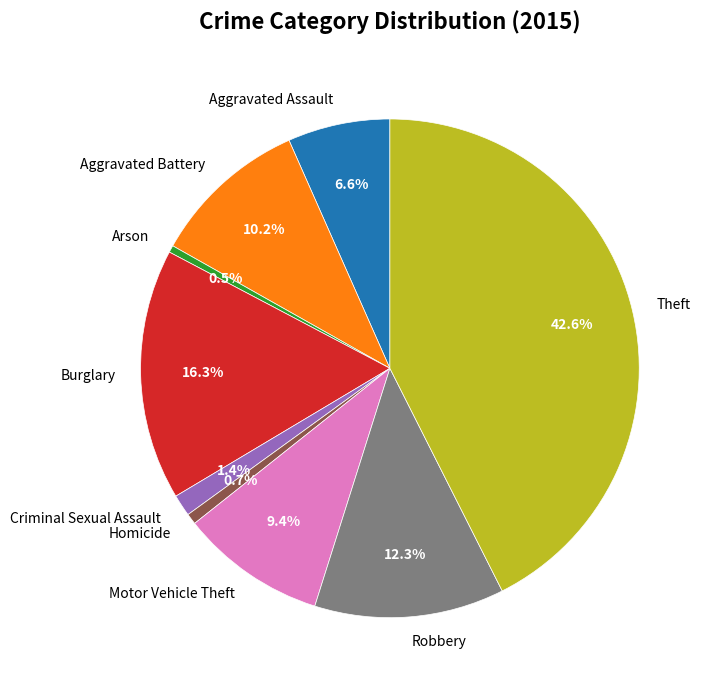

Which has a higher value, Criminal Sexual Assault or Robbery?

Robbery